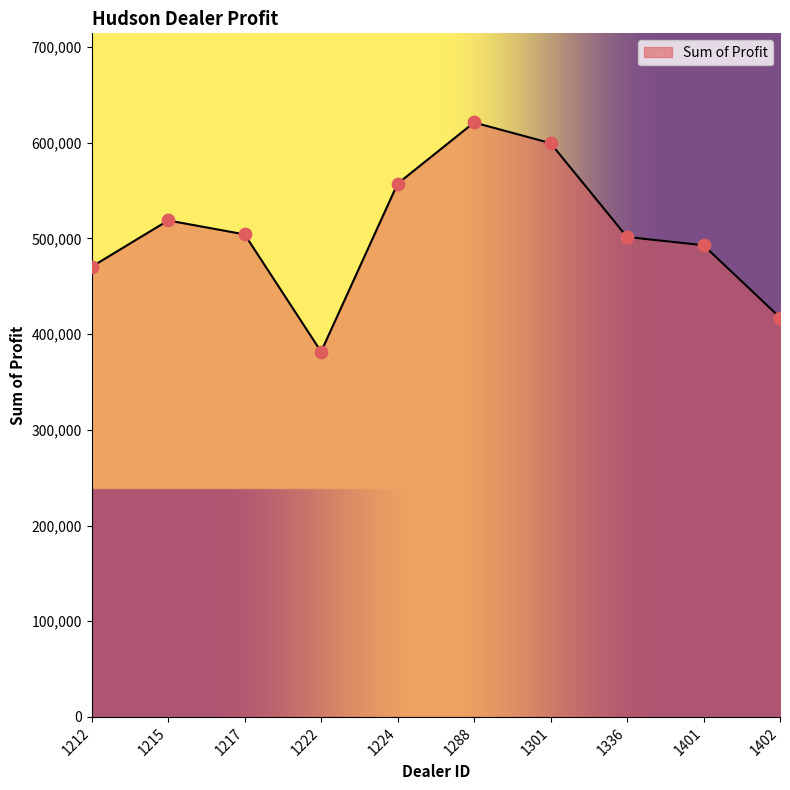

Between 1336 and 1301, which is larger?

1301